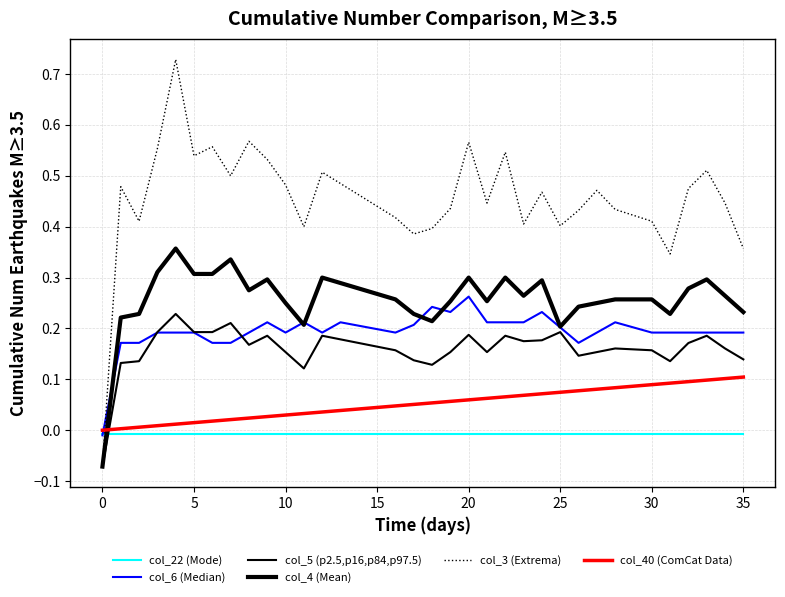

What is the difference between the maximum and minimum values in the col_5 (p2.5,p16,p84,p97.5) series?

0.3